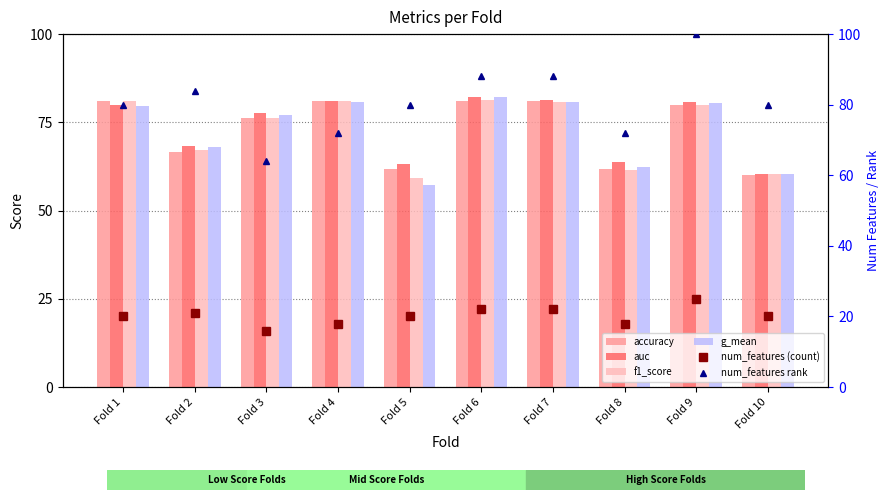

Are the bars grouped side by side (vs. stacked)?

Yes